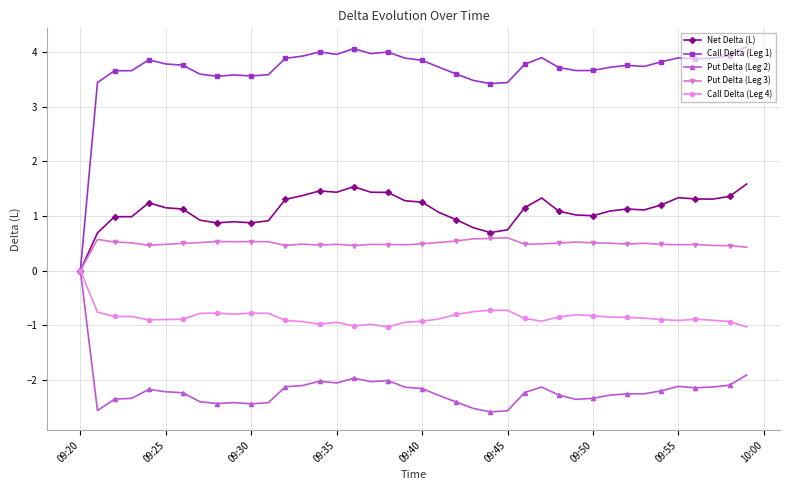

What is the greatest value displayed?

4.1